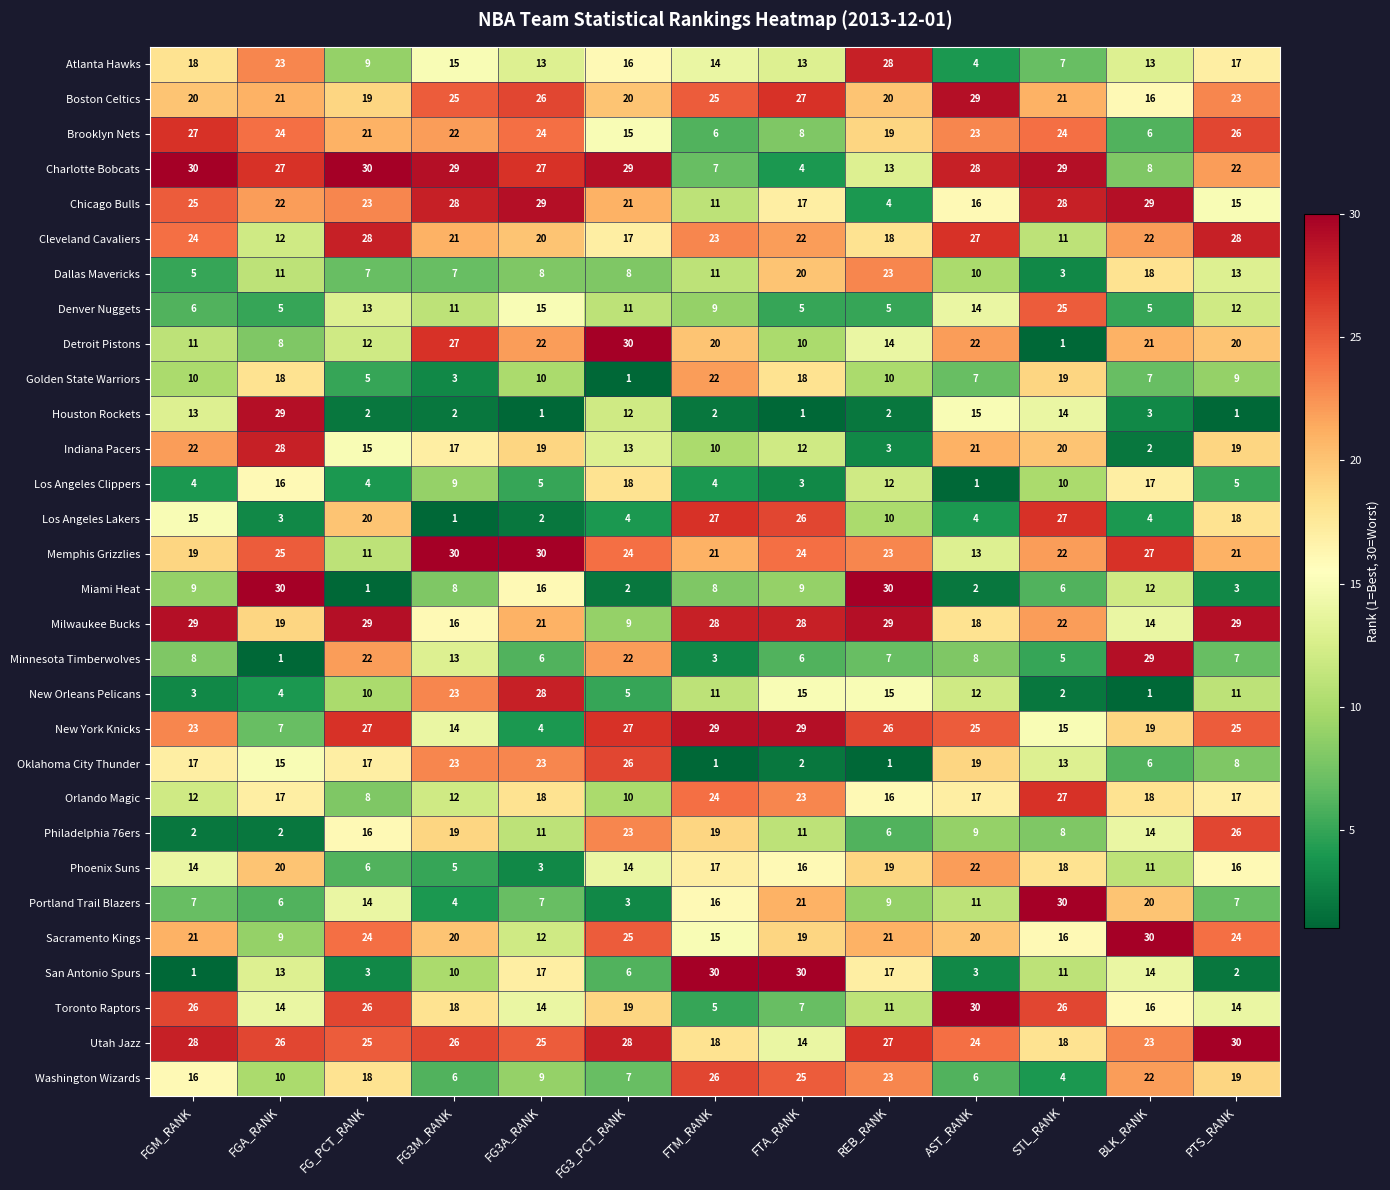

What is the spread (max minus min) of values at REB_RANK?

29